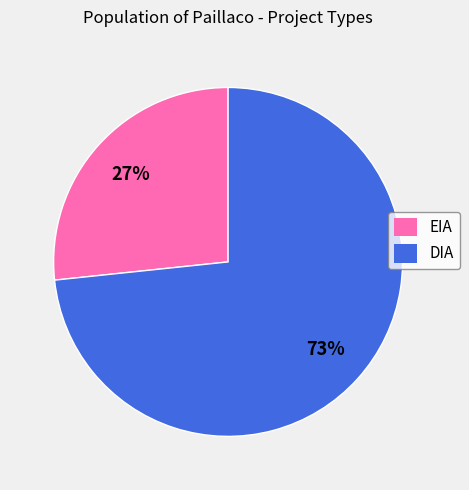

To the nearest percent, what is the combined percentage of EIA and DIA?

100%